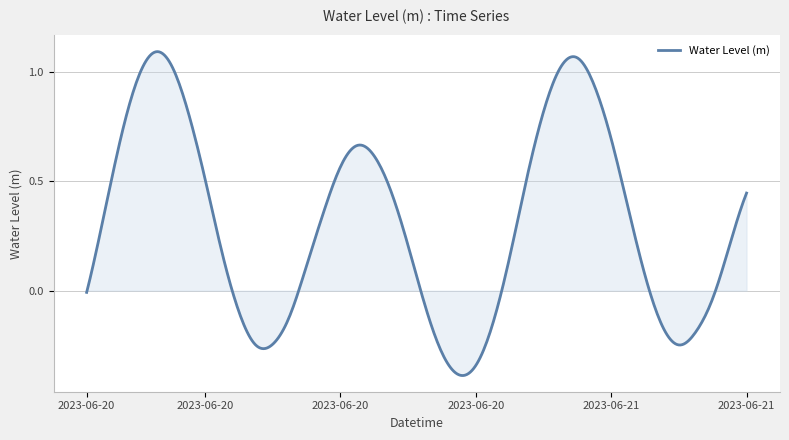

Rank the categories by value from lowest to highest.

2023-06-20 22:00, 2023-06-20 23:00, 2023-06-20 21:00, 2023-06-20 10:00, 2023-06-21 11:00, 2023-06-20 11:00, 2023-06-21 12:00, 2023-06-21 10:00, 2023-06-21 00:00, 2023-06-20 12:00, 2023-06-20 09:00, 2023-06-20 20:00, 2023-06-21 13:00, 2023-06-20 00:00, 2023-06-21 09:00, 2023-06-20 13:00, 2023-06-21 01:00, 2023-06-20 08:00, 2023-06-20 19:00, 2023-06-21 14:00, 2023-06-20 01:00, 2023-06-20 14:00, 2023-06-21 08:00, 2023-06-21 15:00, 2023-06-20 18:00, 2023-06-21 02:00, 2023-06-20 07:00, 2023-06-20 15:00, 2023-06-20 17:00, 2023-06-20 16:00, 2023-06-20 02:00, 2023-06-21 07:00, 2023-06-20 06:00, 2023-06-21 03:00, 2023-06-21 06:00, 2023-06-20 03:00, 2023-06-21 04:00, 2023-06-20 05:00, 2023-06-21 05:00, 2023-06-20 04:00